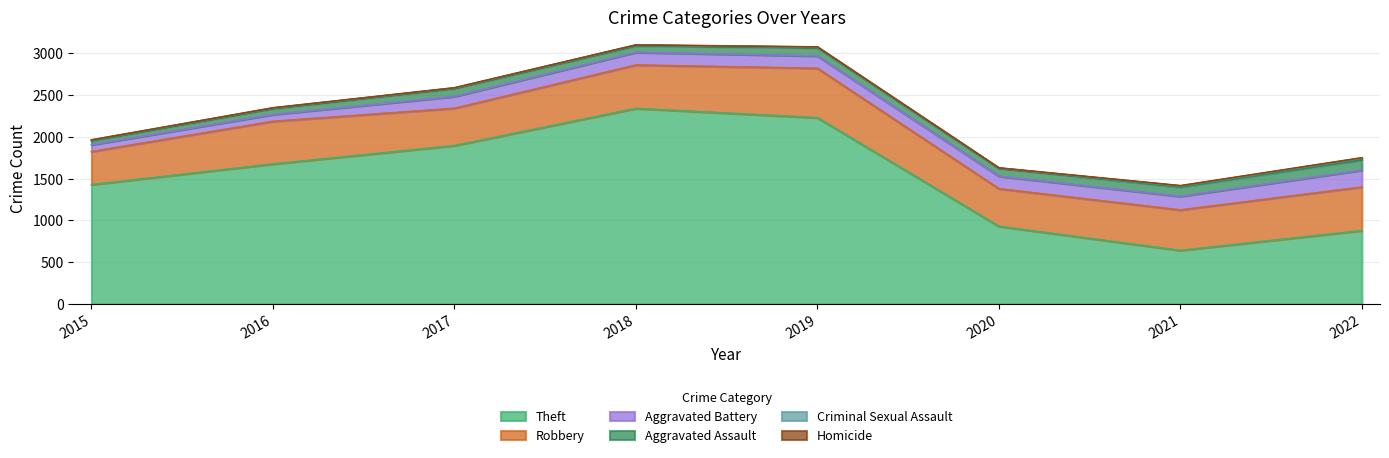

Is it true that Aggravated Assault equals 46 at 2015?

True